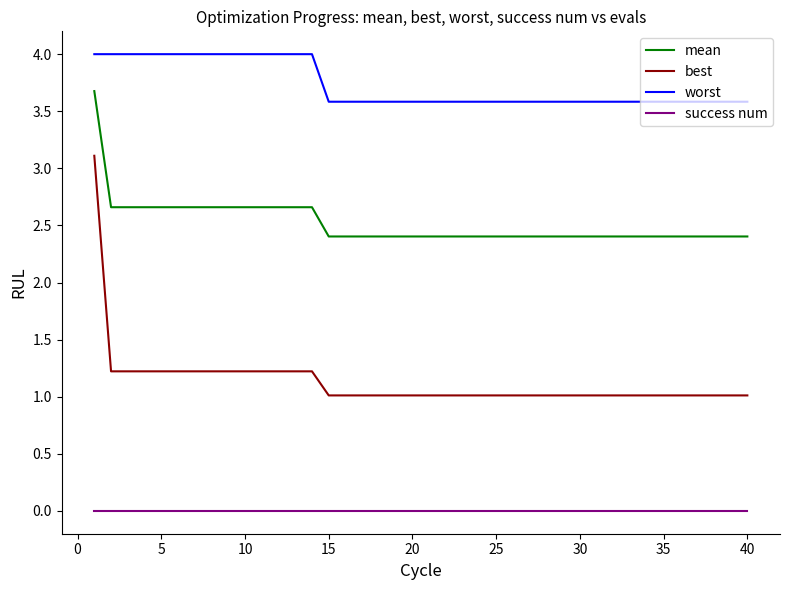

Which series has the largest total across all categories?

worst